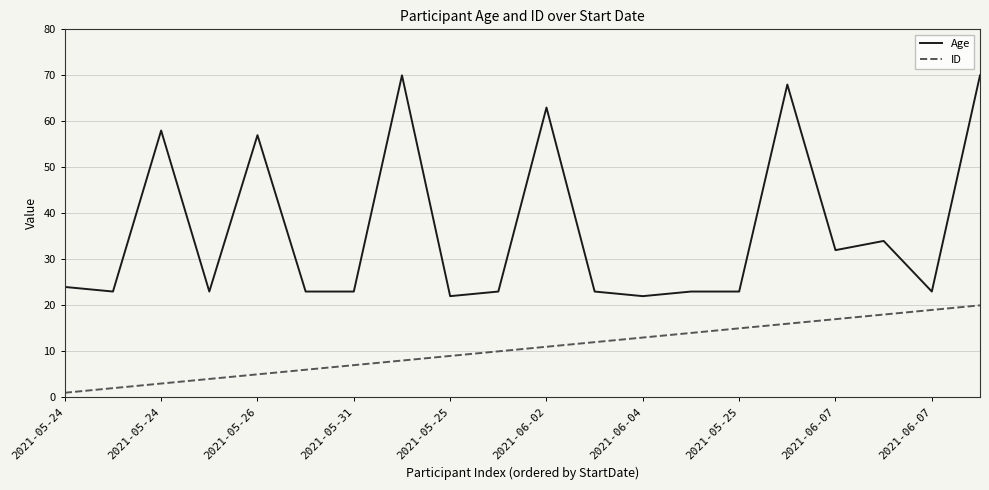

What is the lowest value of the Age series?

22